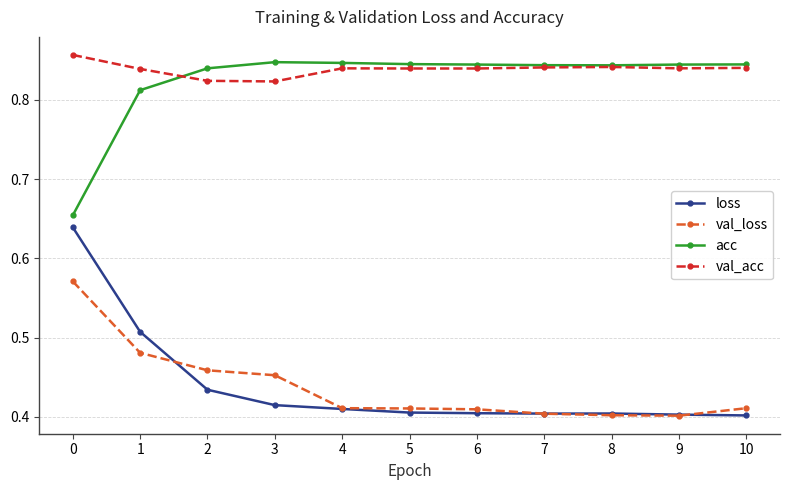

What are all the series names shown in the legend?

loss, val_loss, acc, val_acc